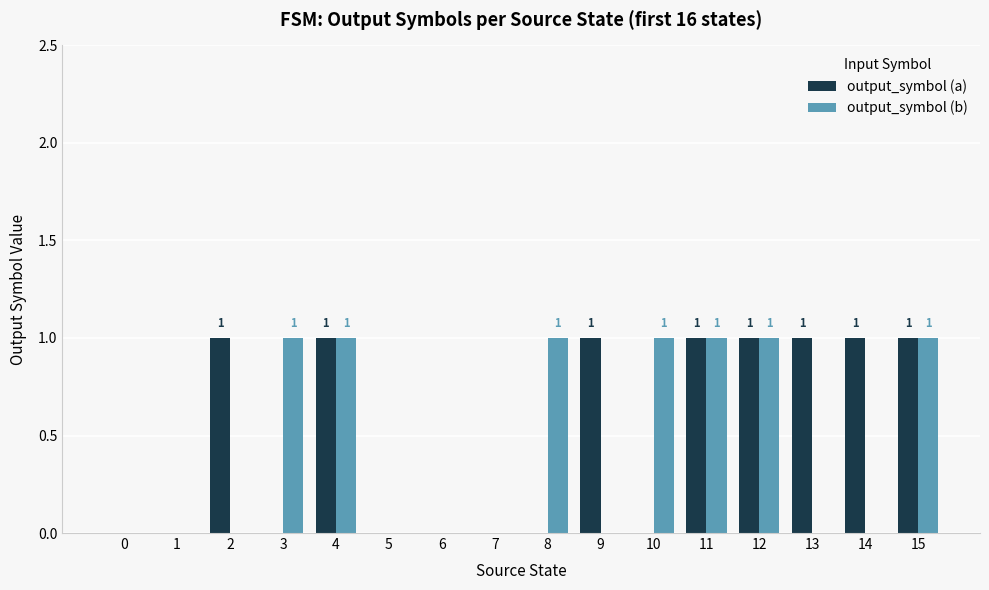

Which series changed the most between 0 and 9?

output_symbol (a)